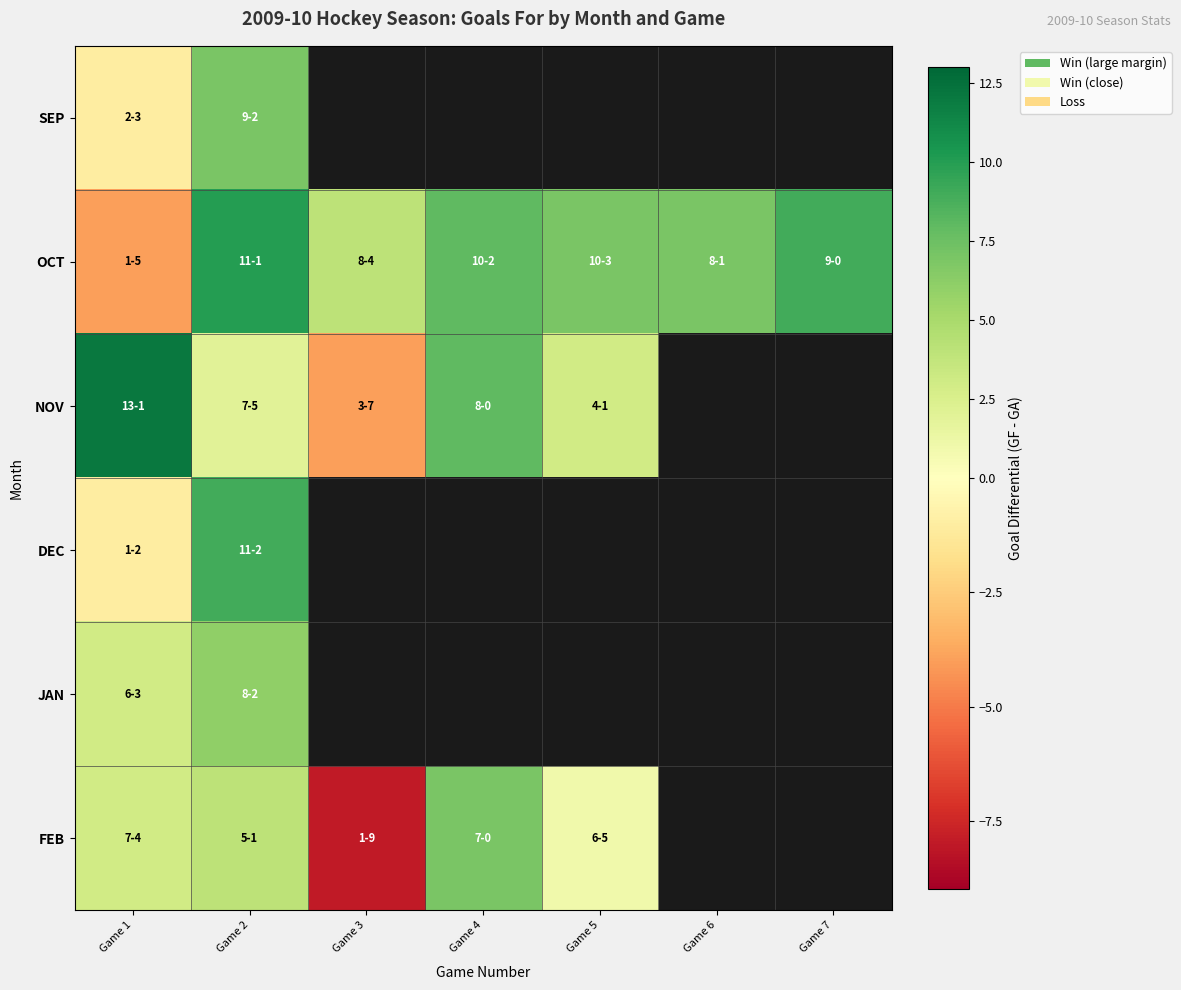

What is the difference between the JAN values at Game 1 and Game 2?

3.0